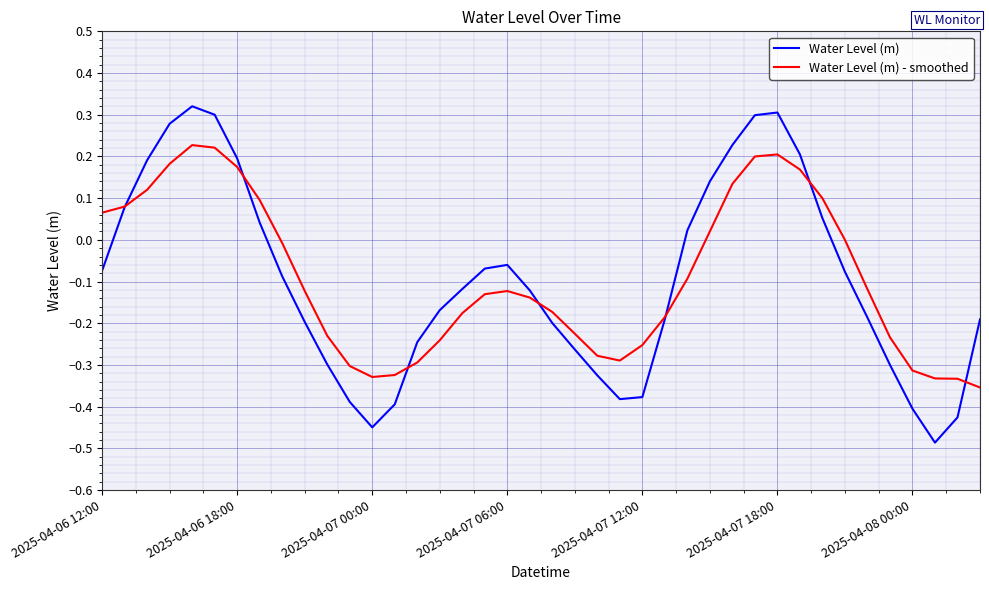

Which series has the widest spread of values?

Water Level (m)